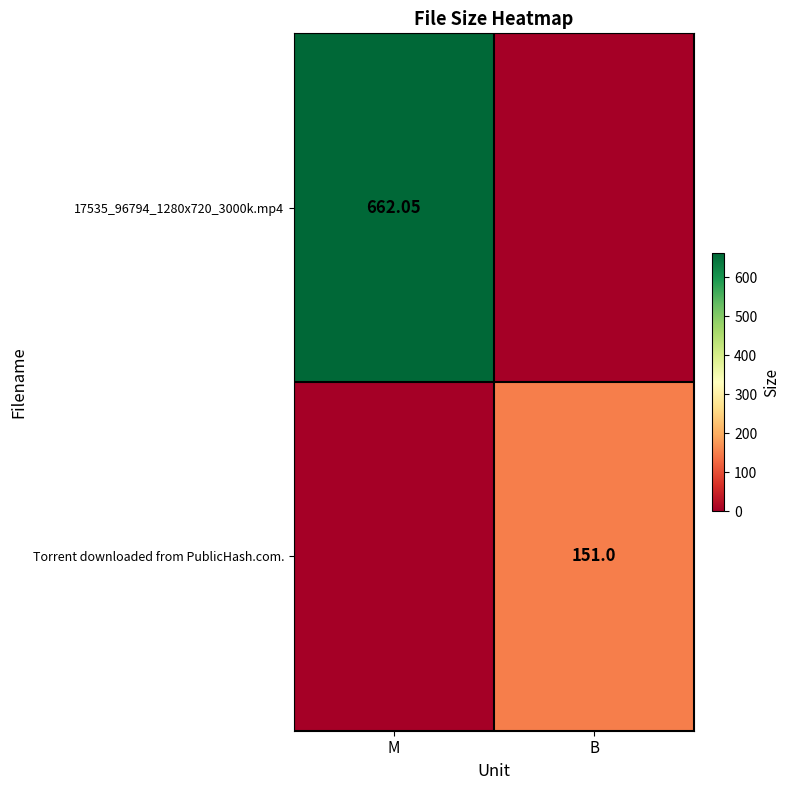

What is the sum of the 17535_96794_1280x720_3000k.mp4 values at M and B?

662.0